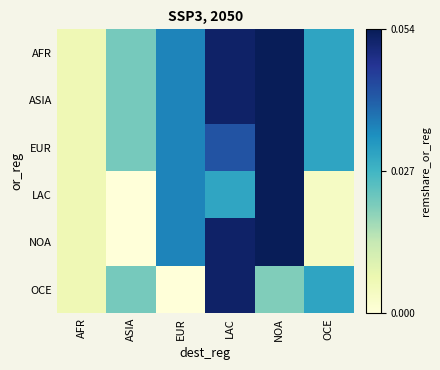

Rank the series at NOA from lowest to highest value.

OCE, AFR, ASIA, EUR, LAC, NOA